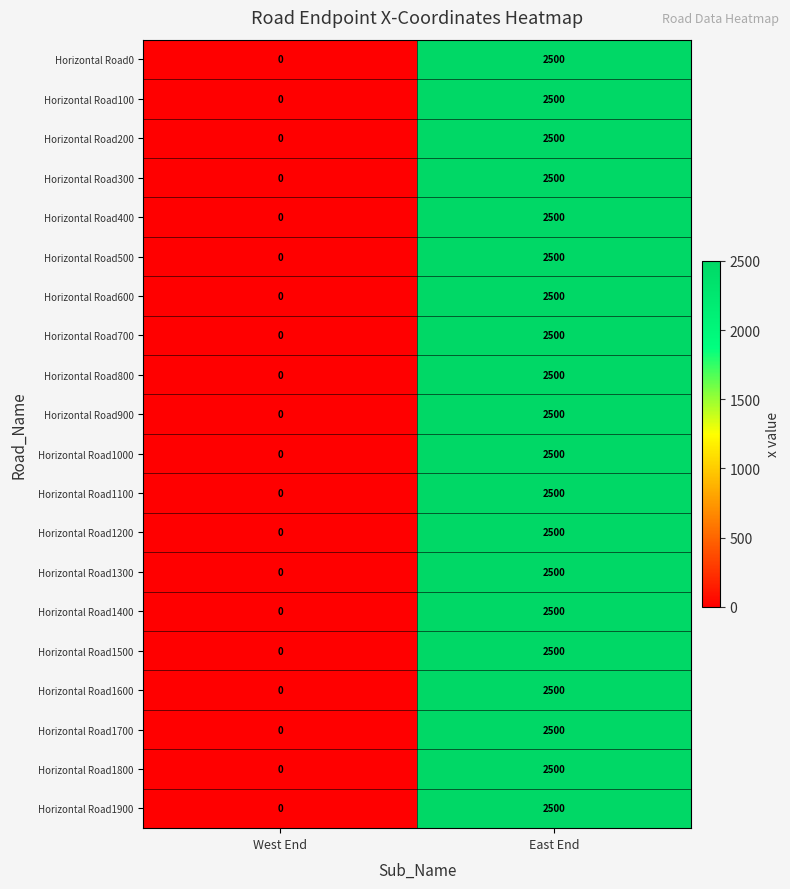

Is it true that Horizontal Road1700 equals -1631 at West End?

False